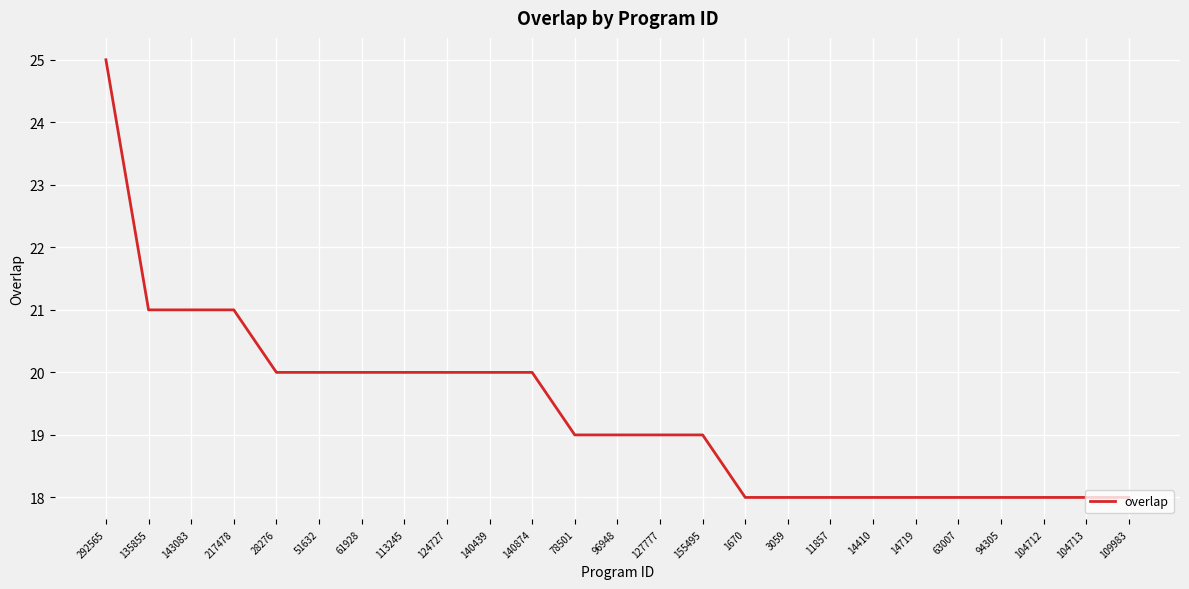

What is the greatest value displayed?

25